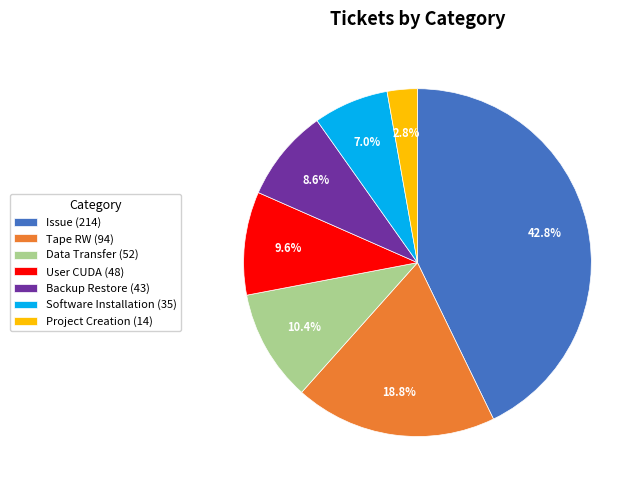

To the nearest percent, what percentage of the pie is User CUDA?

10%